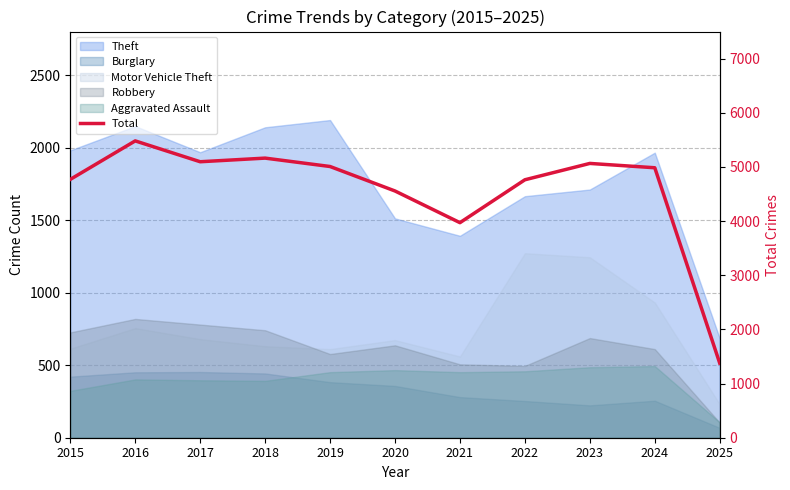

How many points are higher than both their immediate neighbors (excluding endpoints)?

3